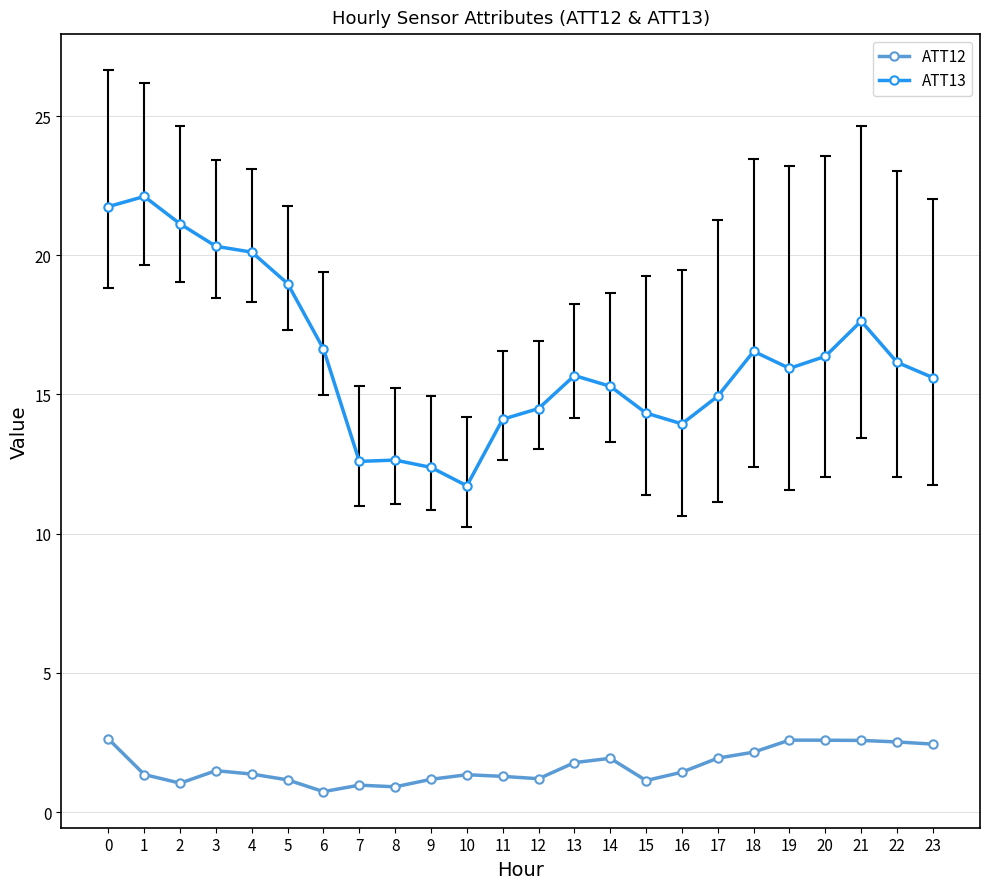

What is the difference between the second highest and second lowest values in the ATT13 series?

9.4